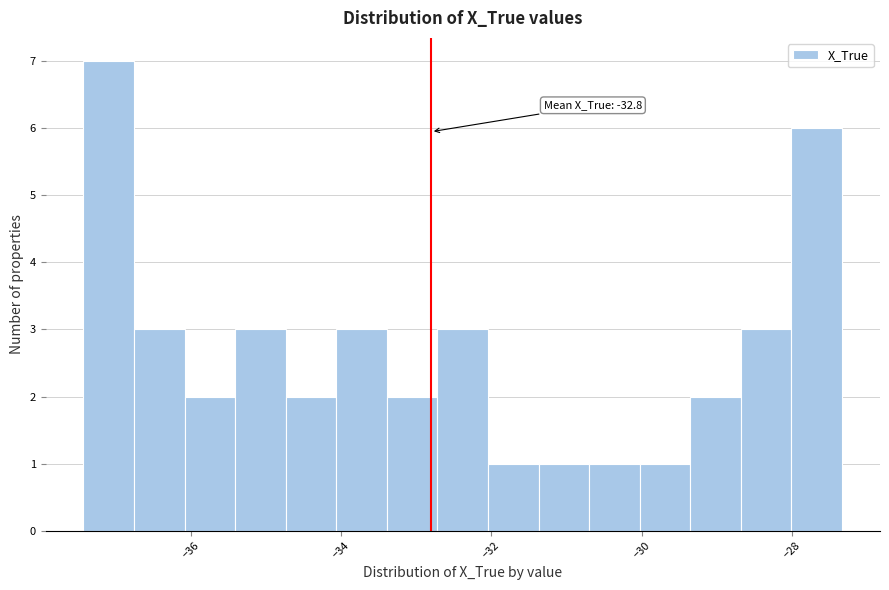

Around what value on the x-axis is the tallest bar? Give the approximate position of its centre, as read against the axis.

-37.0